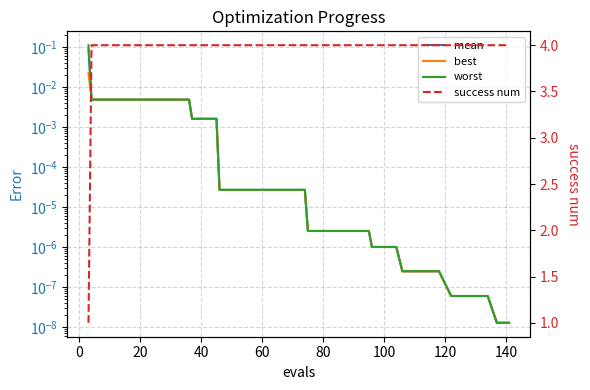

True or false: success num has more than 1 points higher than both neighbors.

False